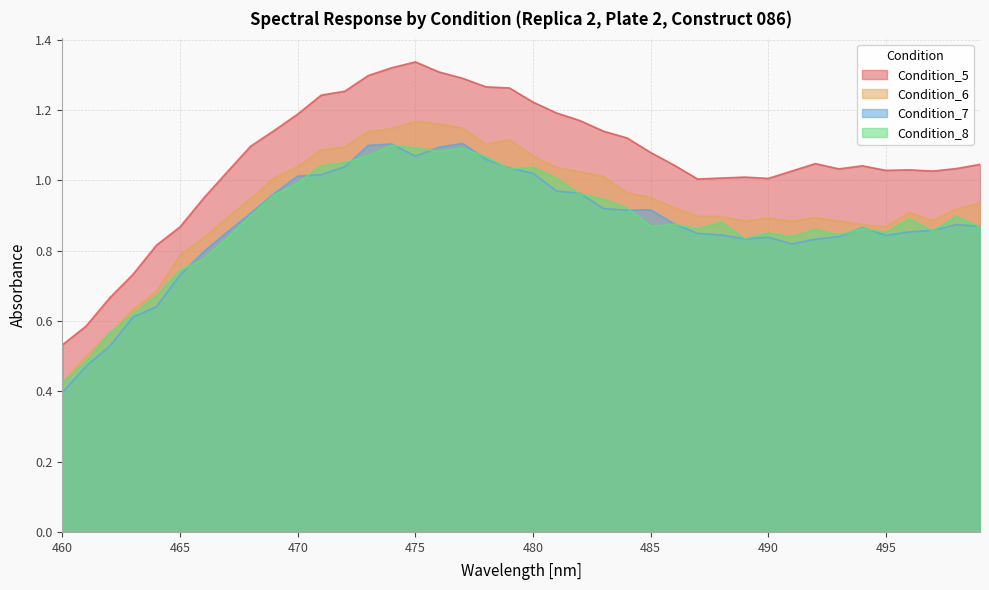

Which series has the widest spread of values?

Condition_5